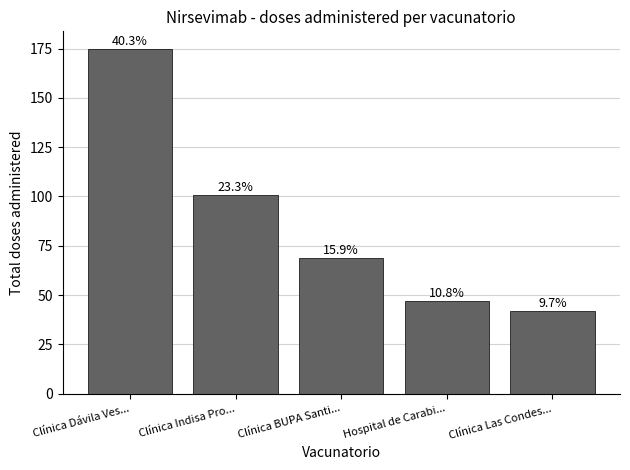

How many bars are there in total?

5